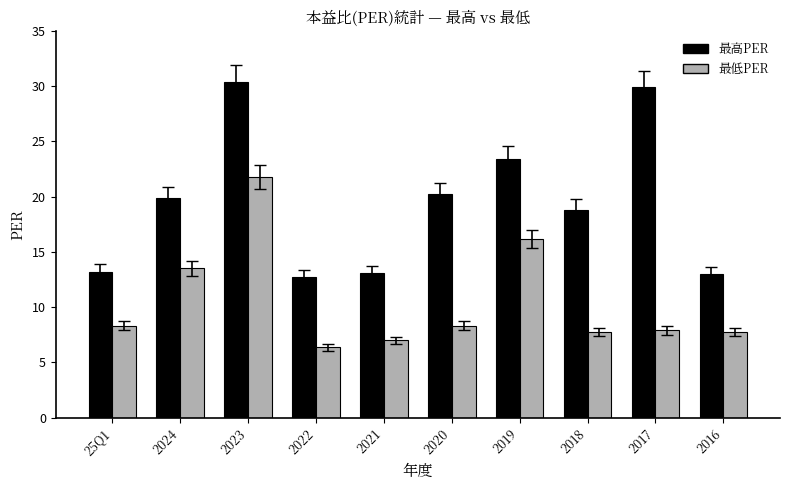

At 2018, list the series in order from smallest to largest.

最低PER, 最高PER